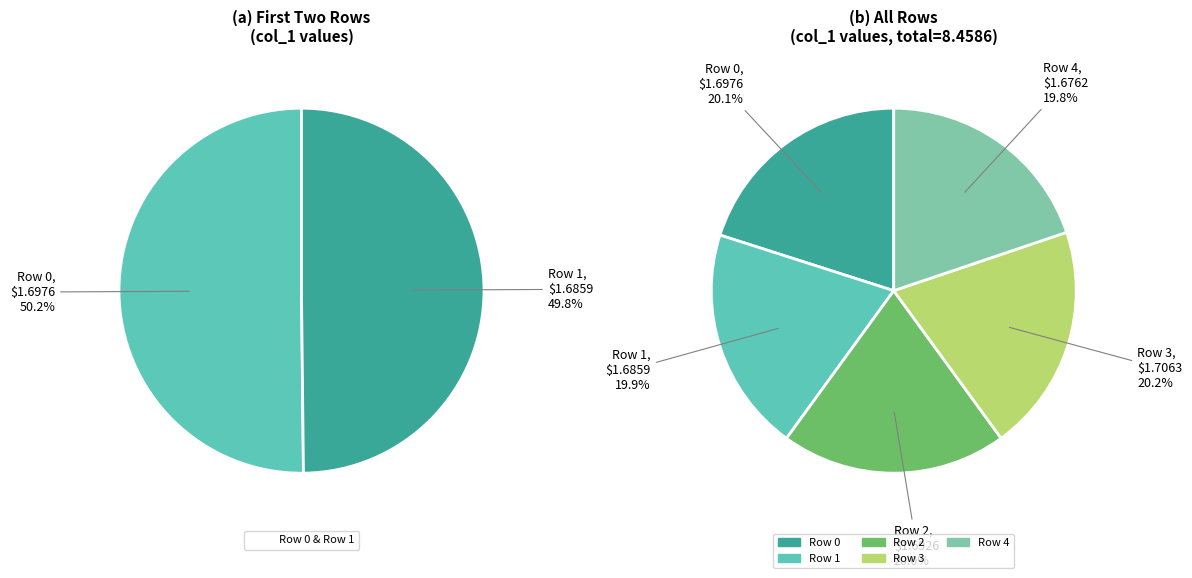

Rank the categories by value from lowest to highest.

4, 1, 2, 0, 3